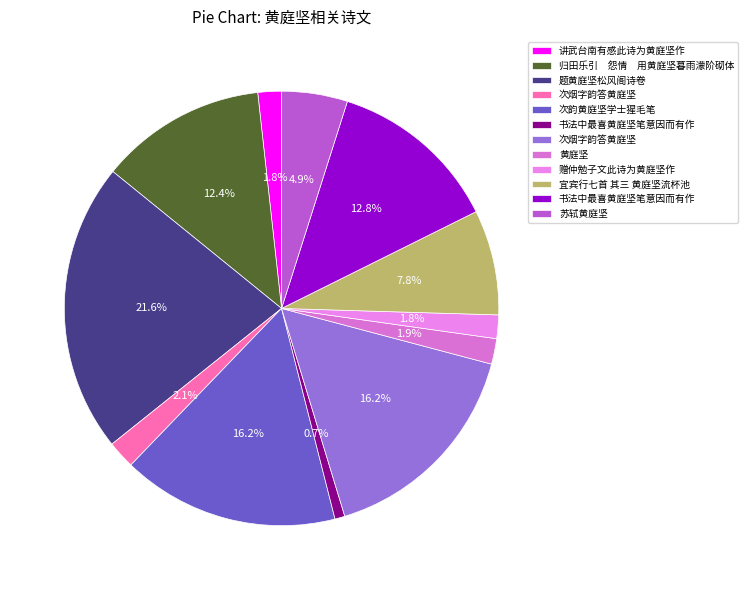

Count the number of slices in the pie.

12